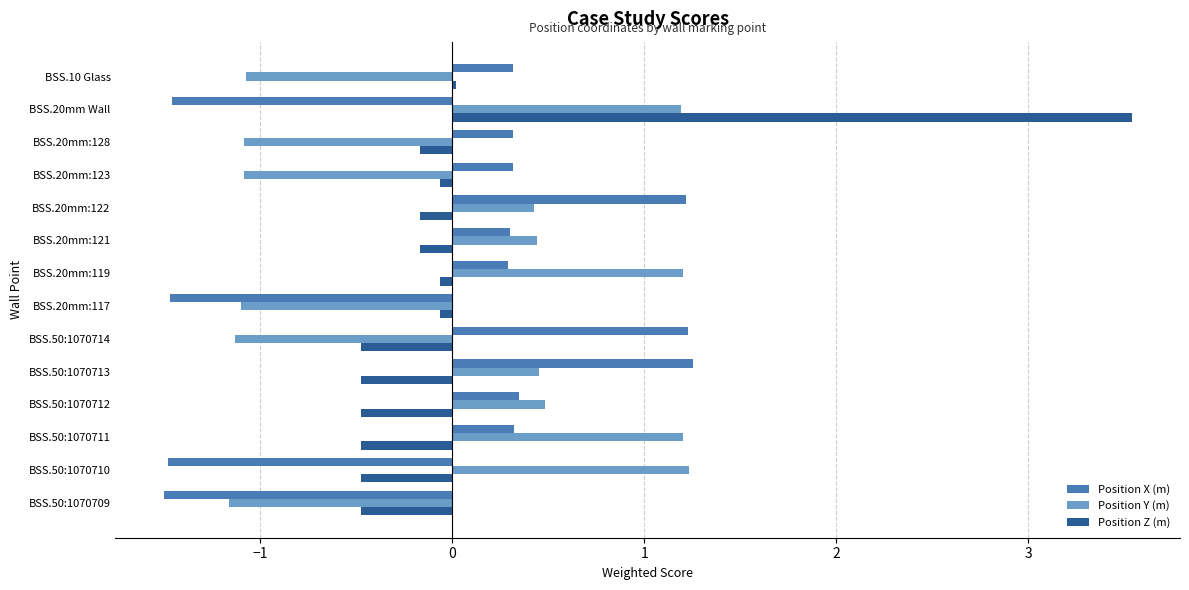

At BSS.20mm:122, list the series in order from largest to smallest.

Position X (m), Position Y (m), Position Z (m)